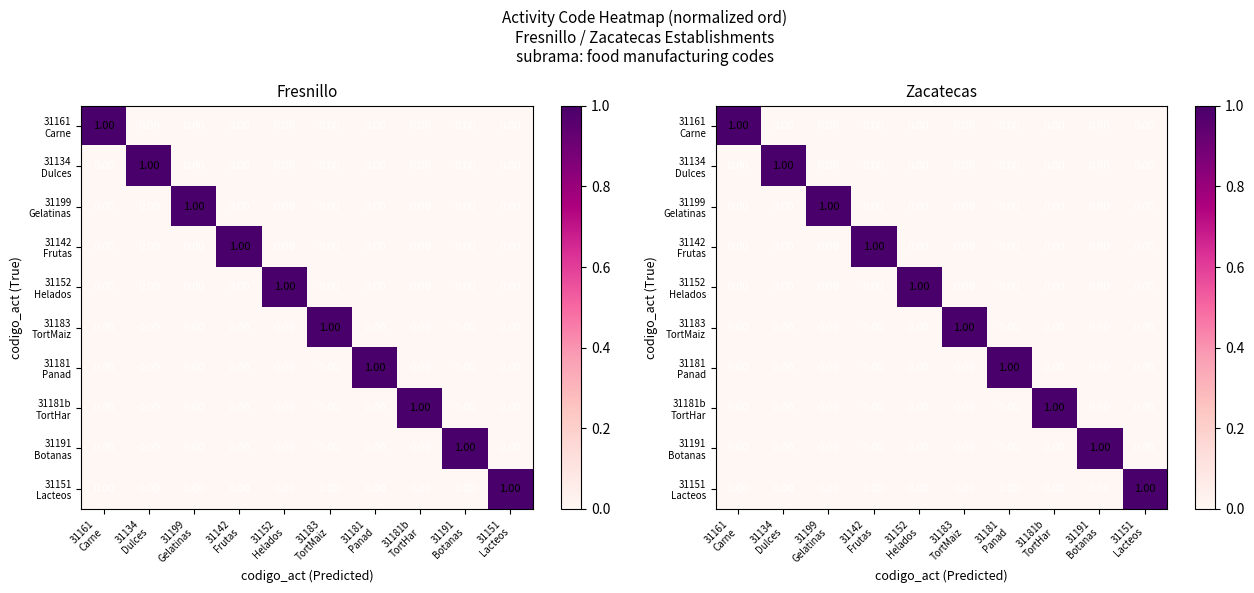

At how many categories does at least one series exceed 0?

10